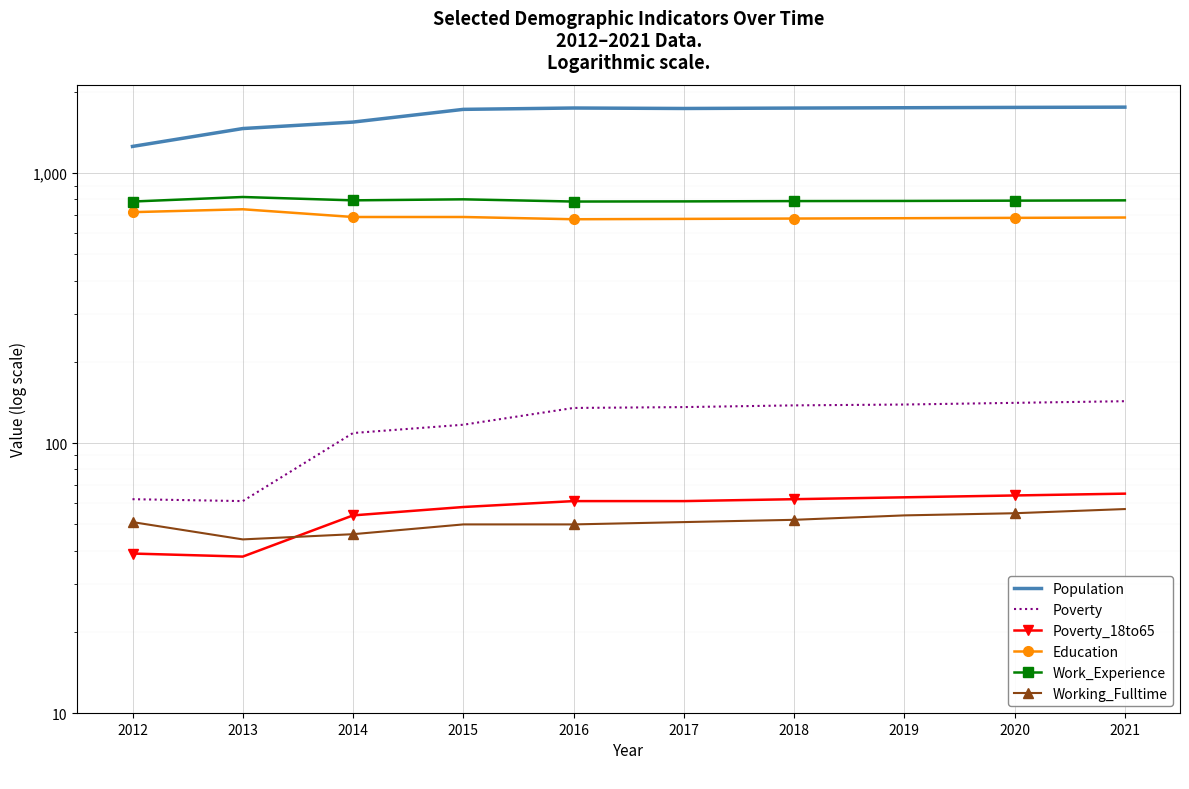

At how many categories does at least one series exceed 1333?

9